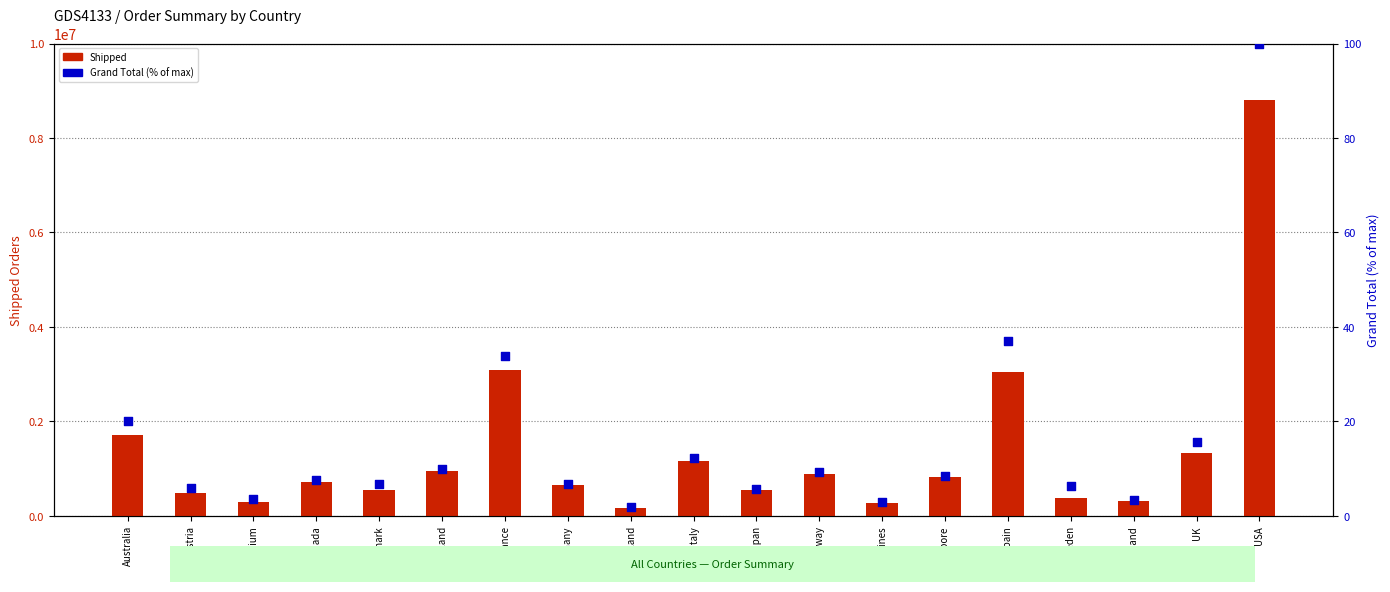

Is the value of Shipped at Germany greater than the value of Grand Total (% of max) at Germany?

Yes